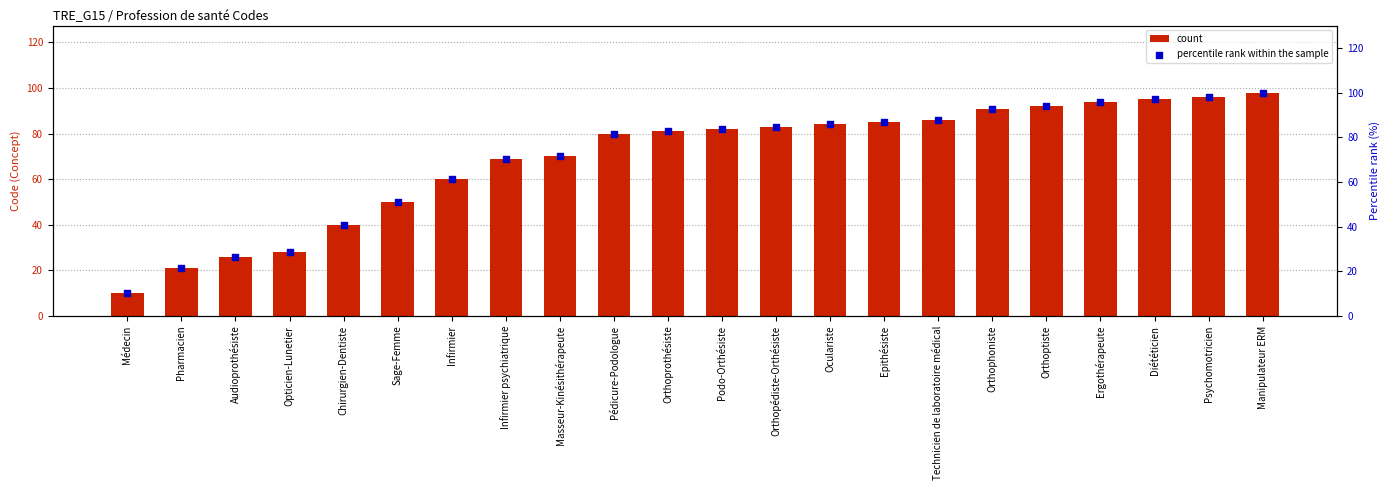

Which series reaches the maximum Y coordinate?

percentile rank within the sample